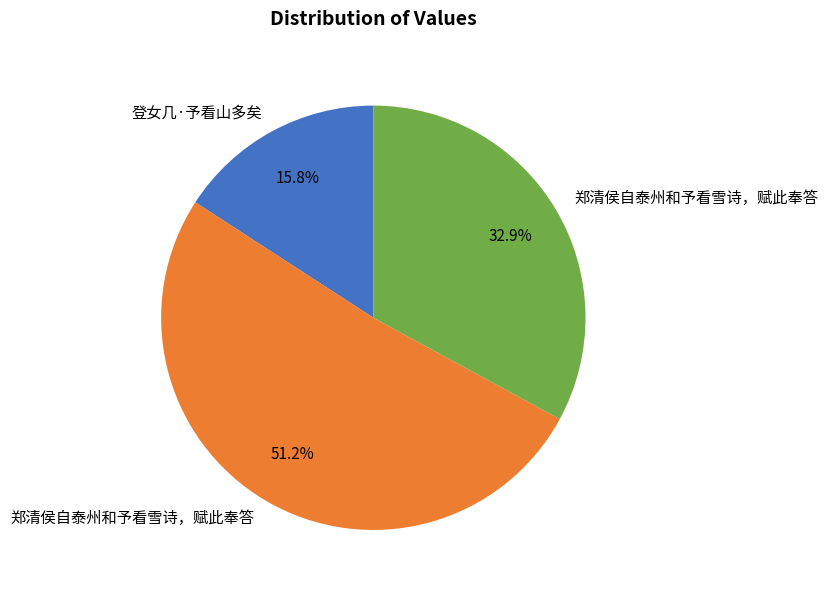

Is there any slice that represents more than half of the pie?

Yes